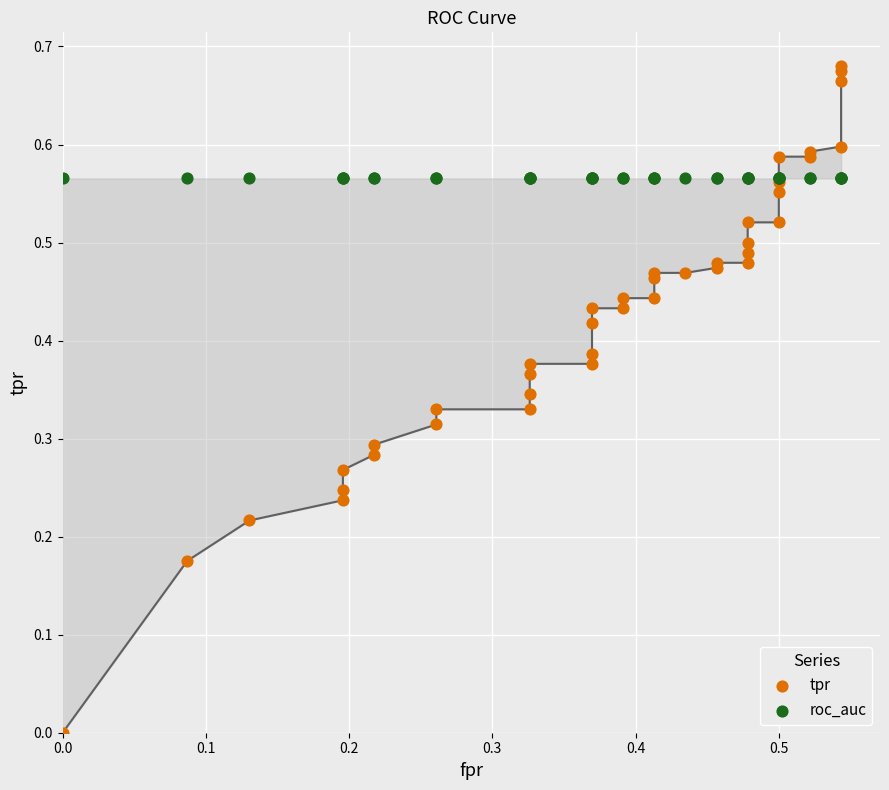

Which series contains the lowest Y value?

tpr